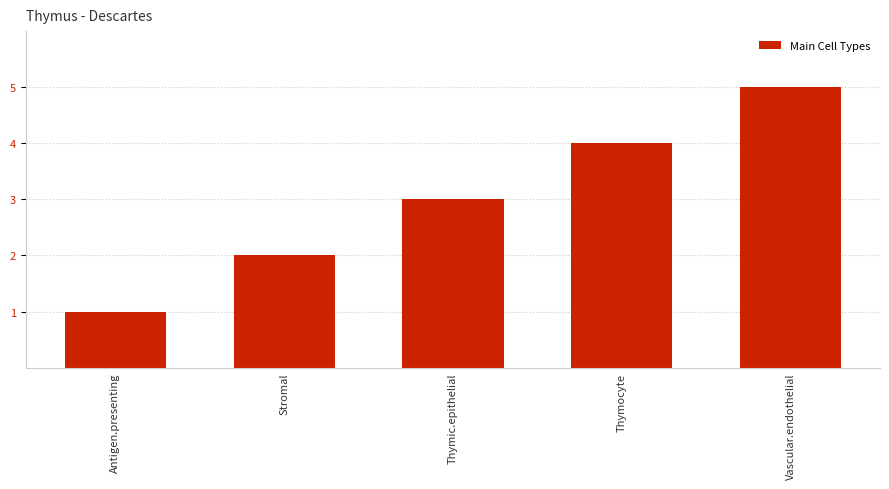

How many values are between 2 and 4?

3